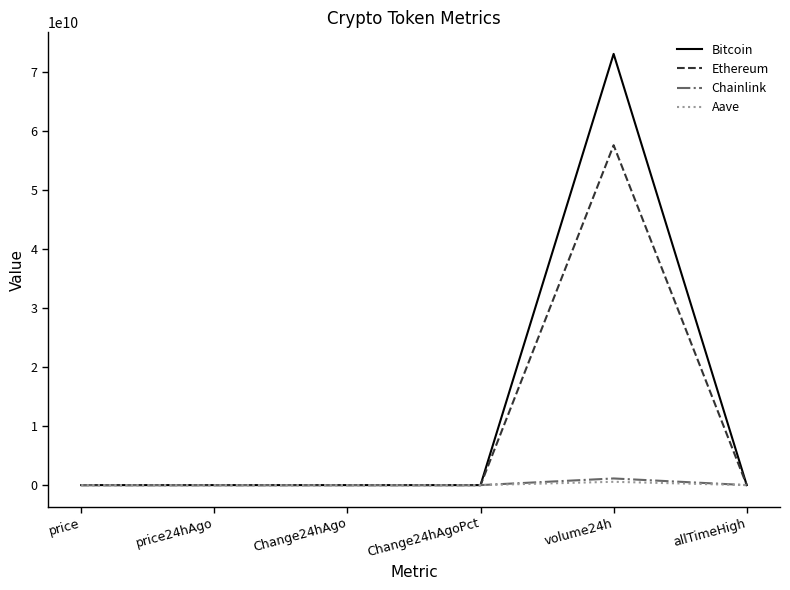

The Aave series shows -0.0 at Change24hAgoPct. True or false?

True